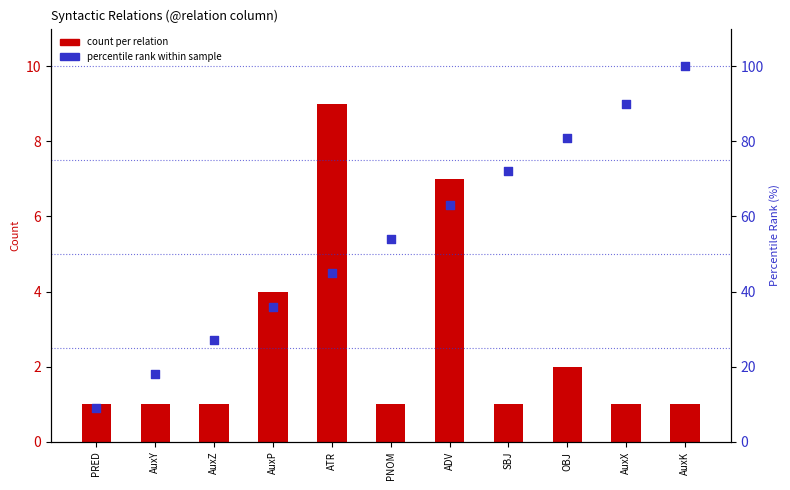

Which series reaches the maximum Y coordinate?

percentile rank within sample